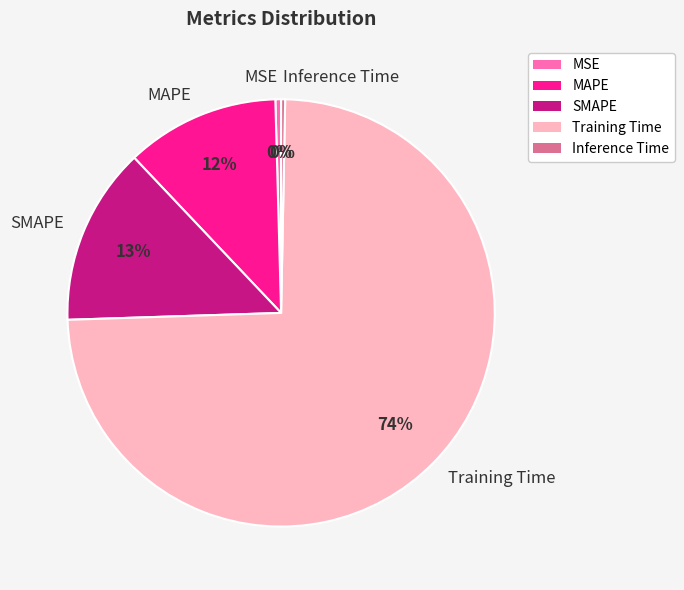

Which slice represents more than half of the pie?

Training Time